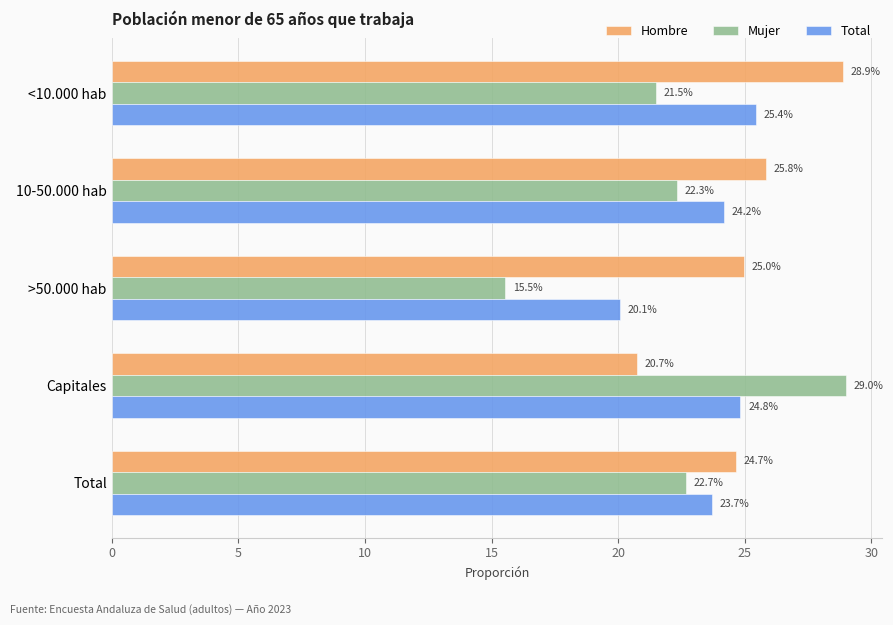

What are all the series names shown in the legend?

Hombre, Mujer, Total